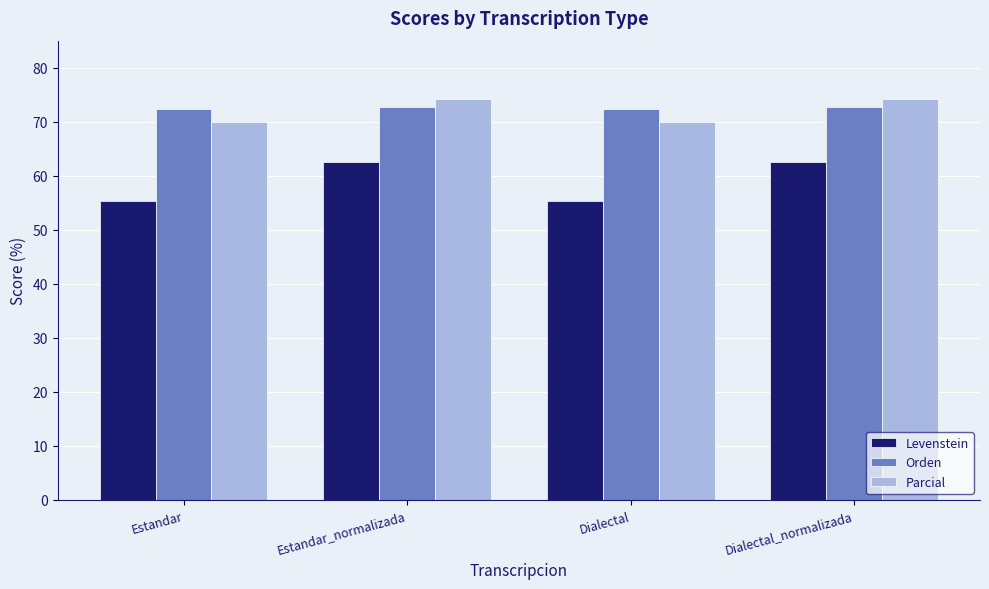

What are all the series names shown in the legend?

Levenstein, Orden, Parcial